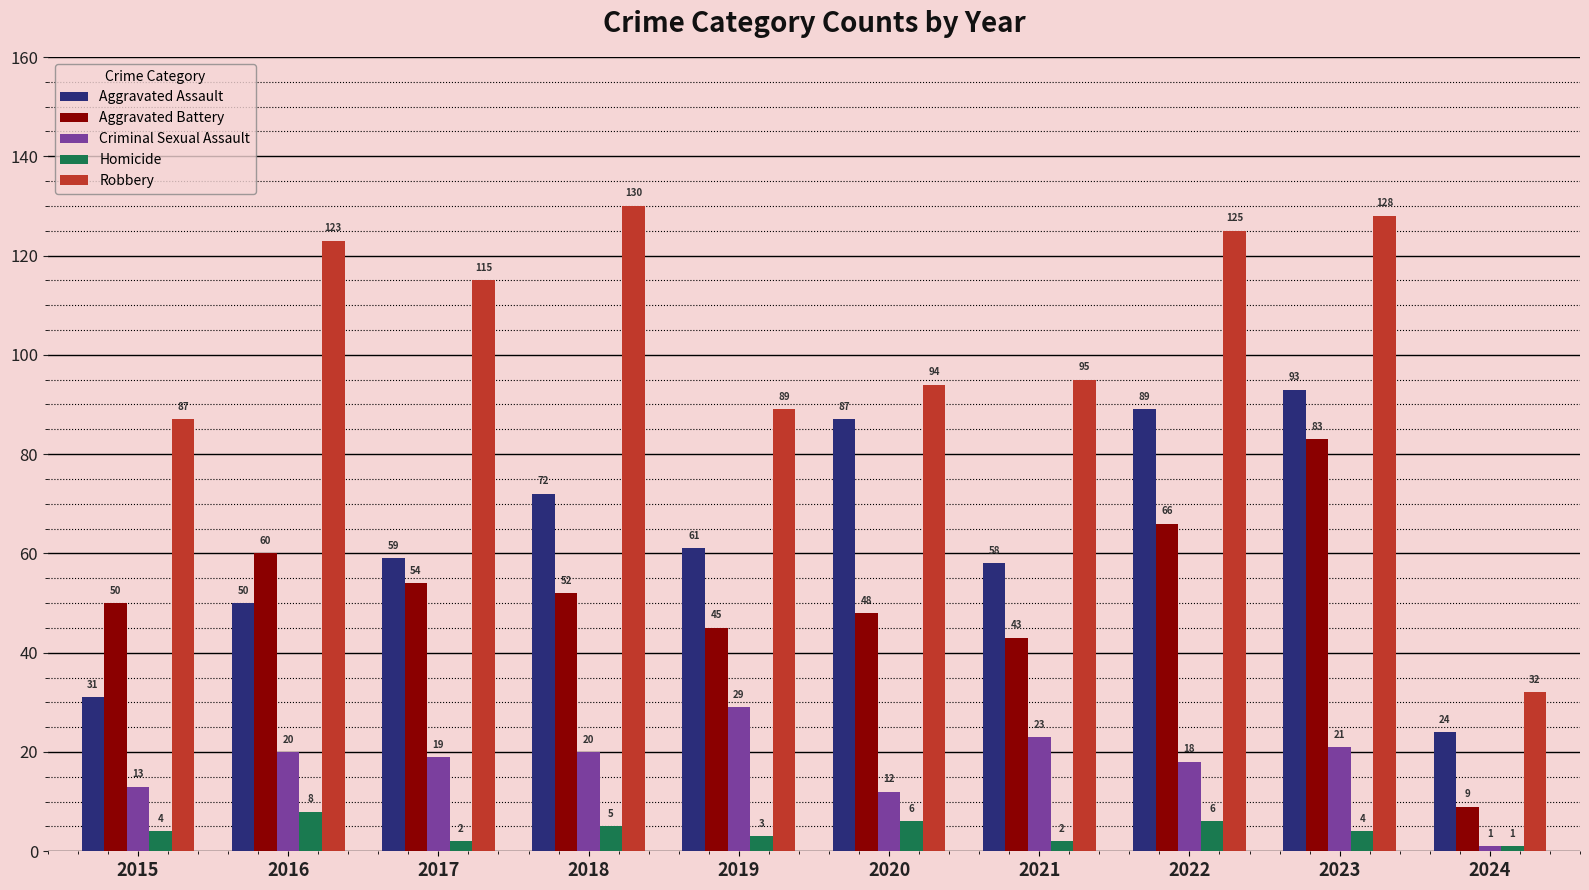

What is the value of the Robbery bar at the 7th from the left?

95